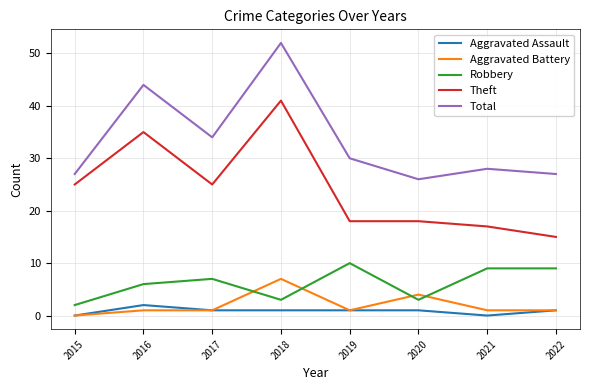

The Robbery series shows 6 at 2016. True or false?

True